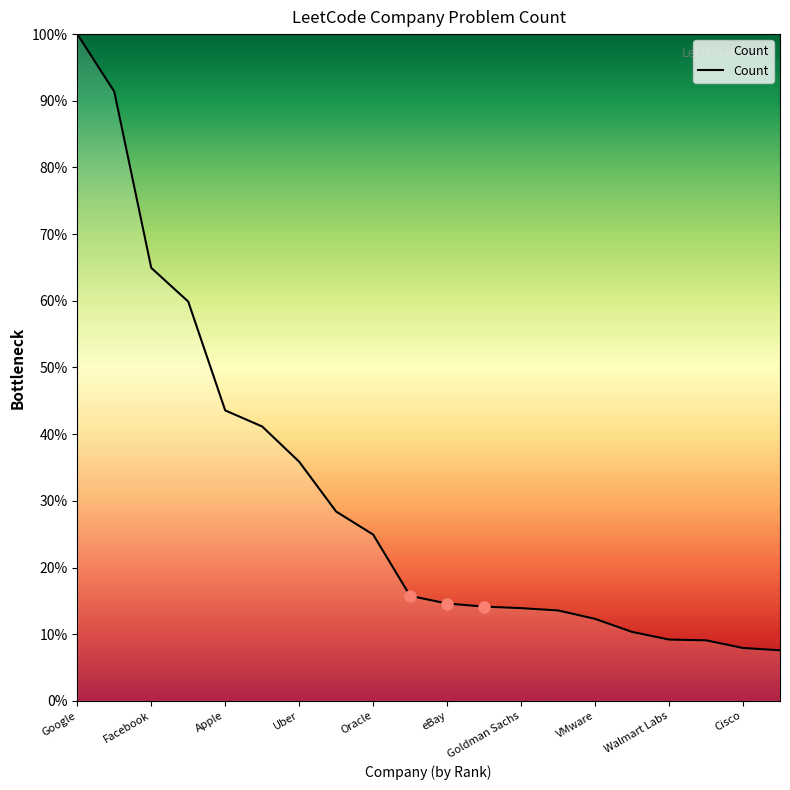

Is this an area chart (filled region under the line)?

Yes